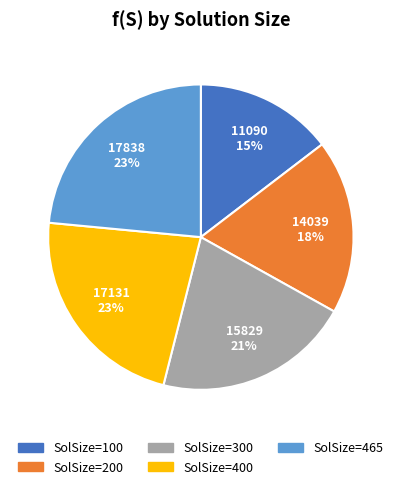

To the nearest percent, what is the average slice percentage?

20%